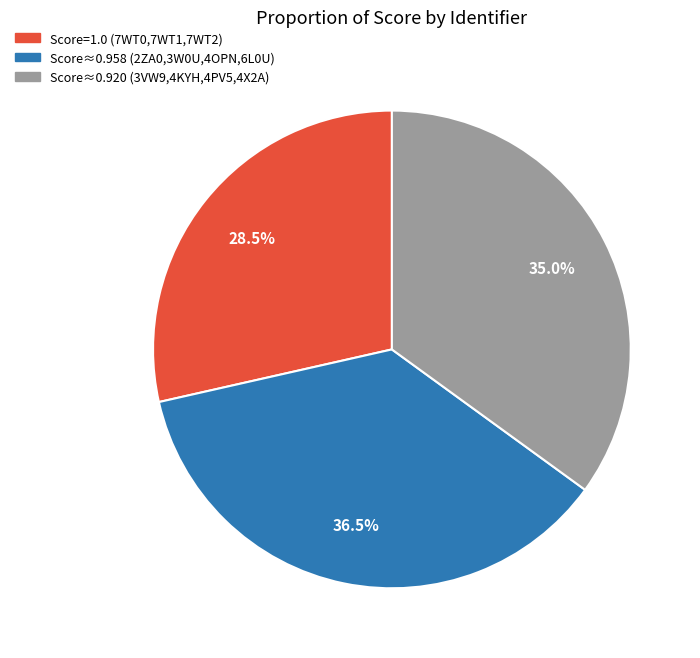

Is there a majority slice in this chart?

No